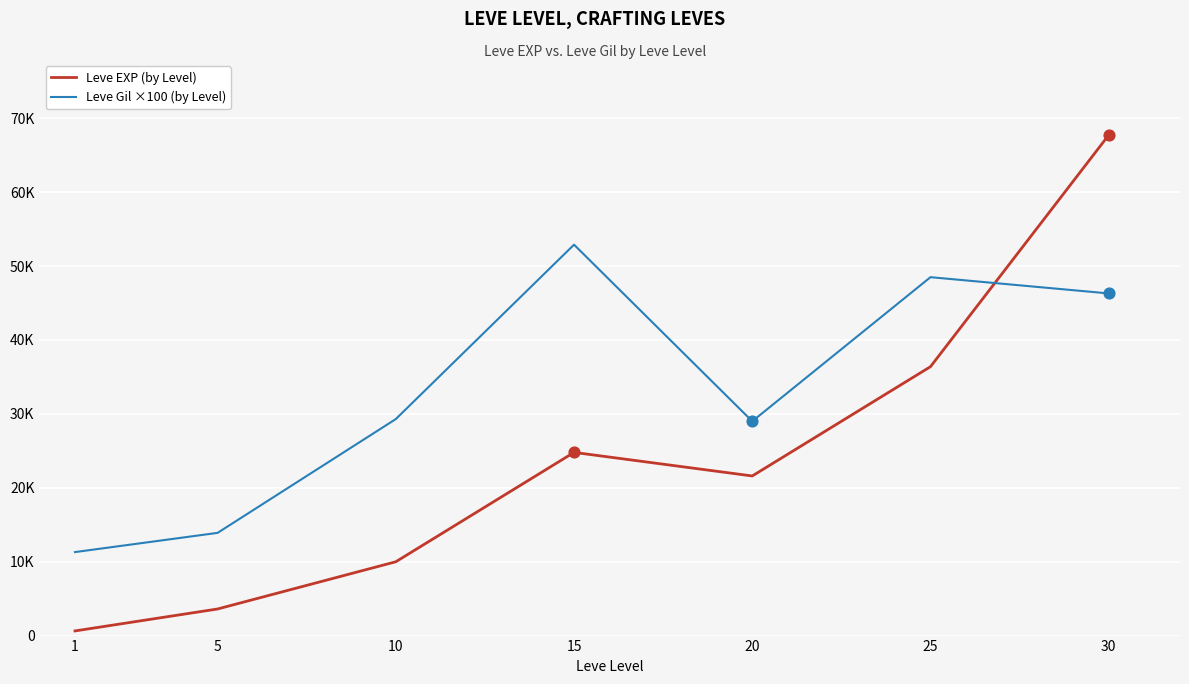

What are all the series names shown in the legend?

Leve EXP (by Level), Leve Gil ×100 (by Level)